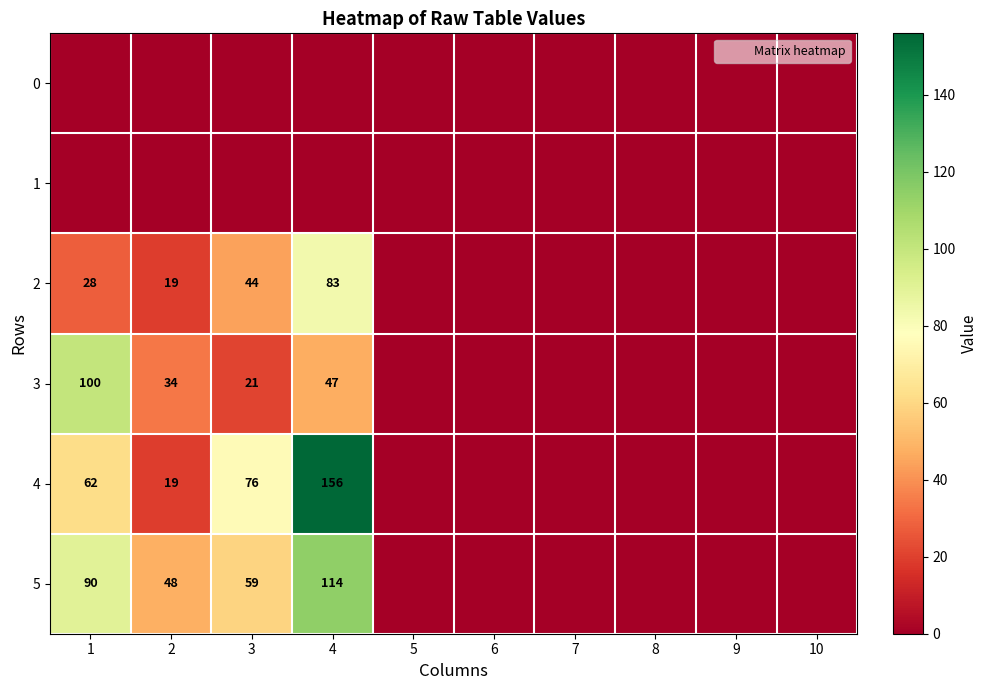

True or false: 0 has a value of 0 at 8.

True